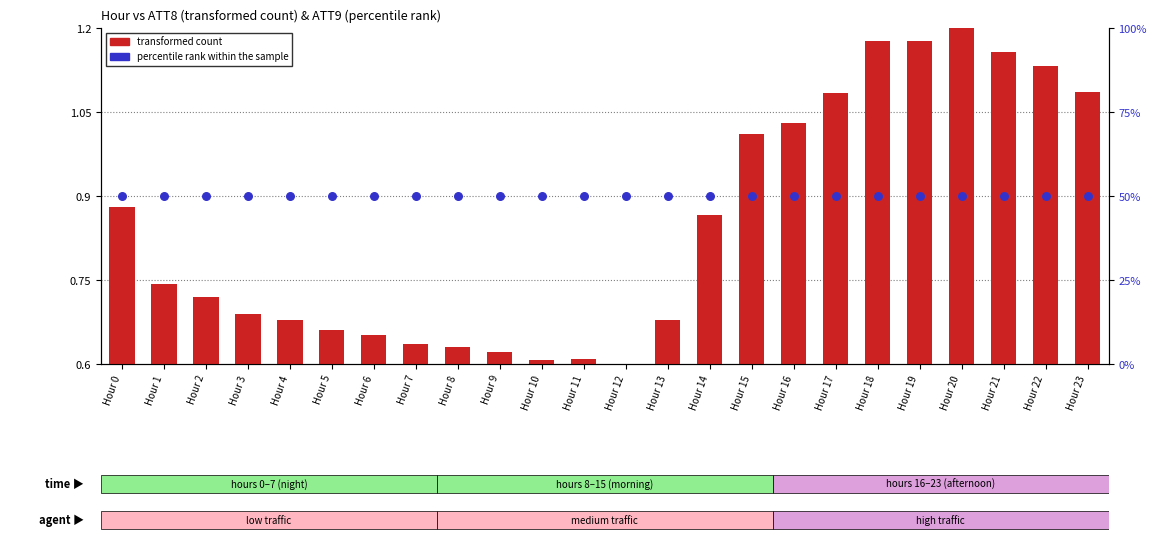

At which category is the sum across all series the highest?

Hour 20